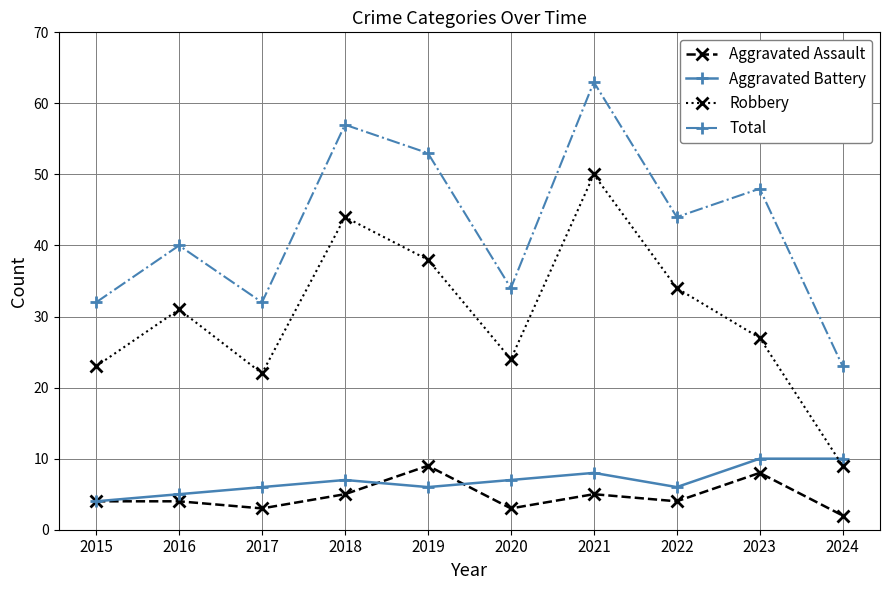

True or false: Aggravated Assault and Total cross at least once.

False